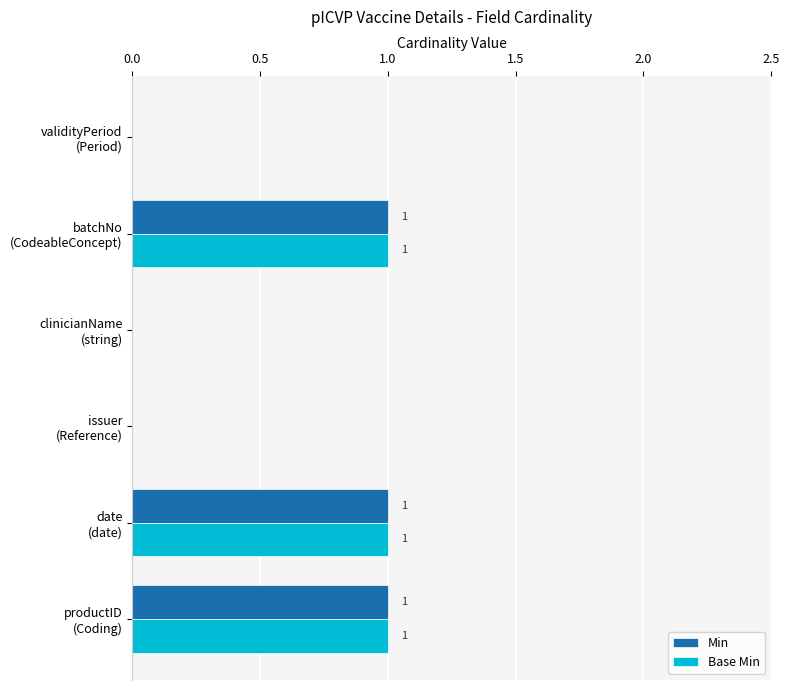

How many Min values are between 0 and 1?

6